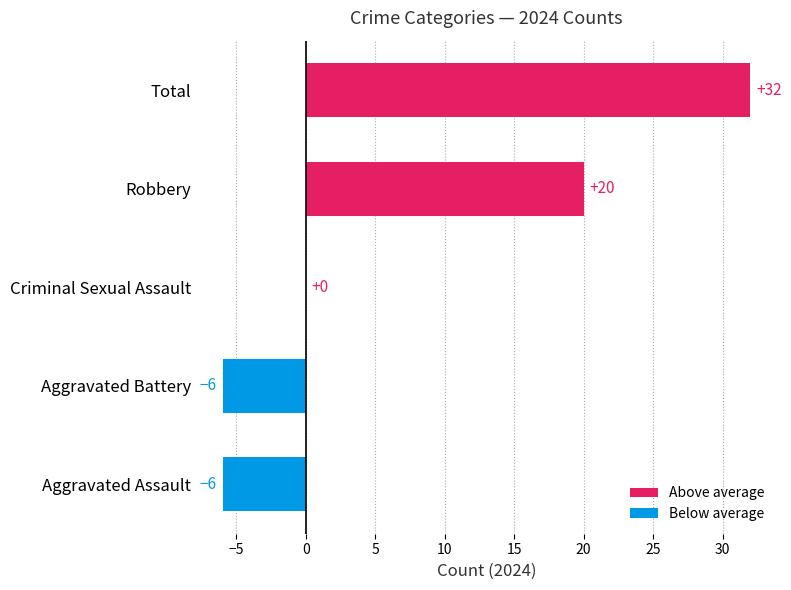

The value at Criminal Sexual Assault is 26. True or false?

False